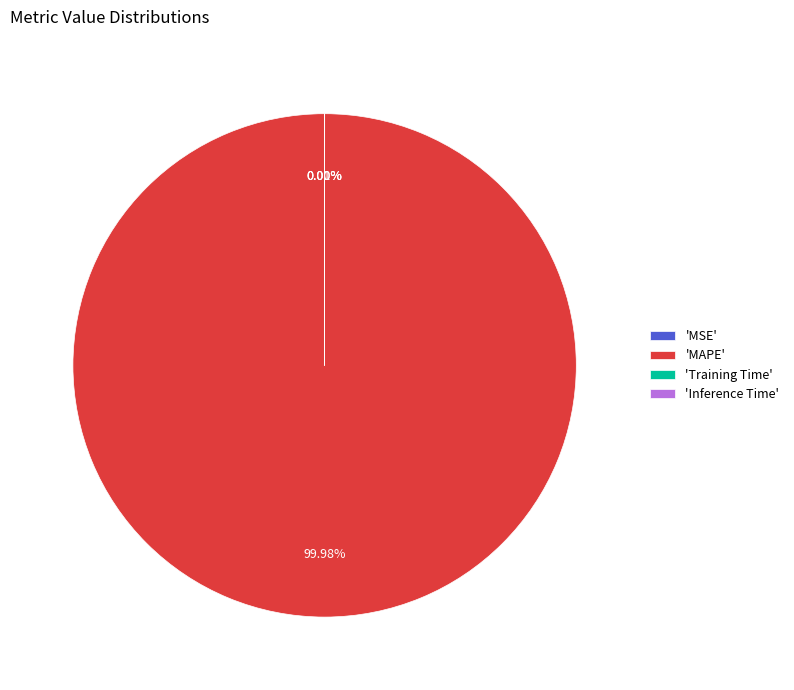

Which slice represents more than half of the pie?

'MAPE'